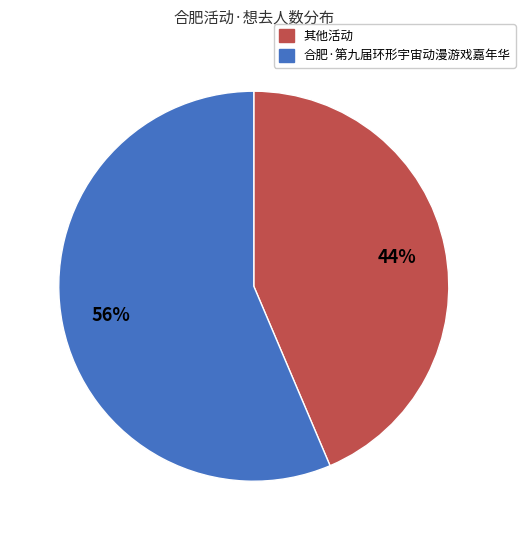

How many segments does this pie chart have?

2